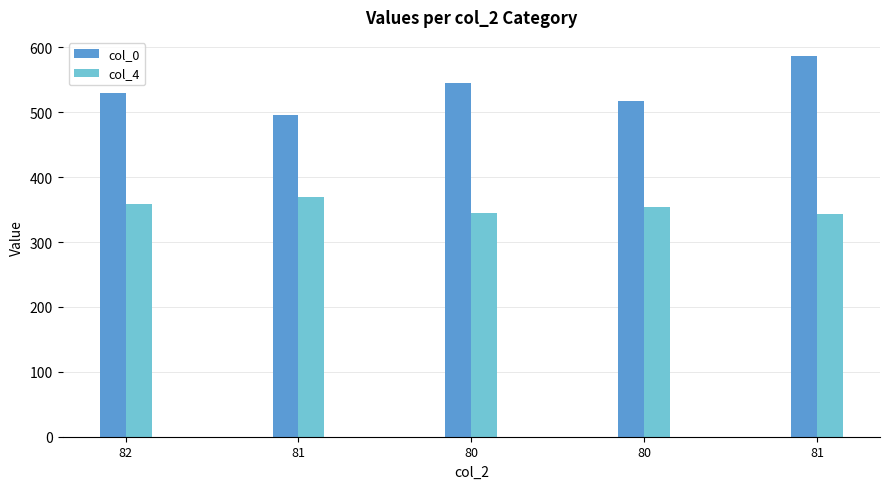

The value of col_4 at 80 is 105. True or false?

False